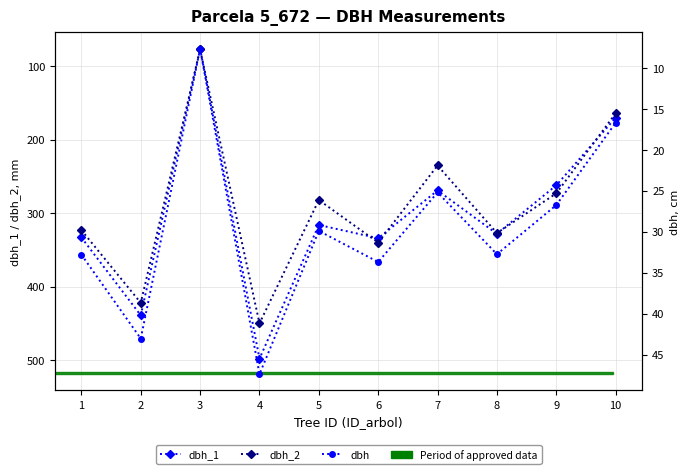

Is this an area chart (filled region under the line)?

No